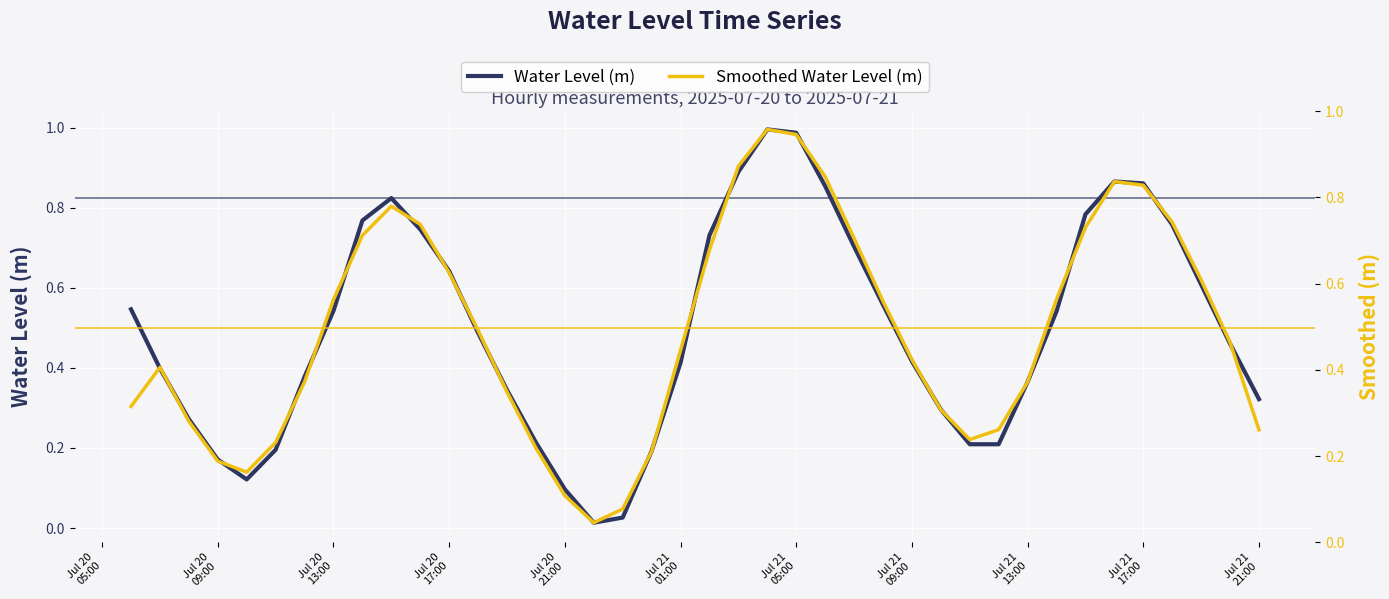

At how many categories does at least one series exceed 0?

40